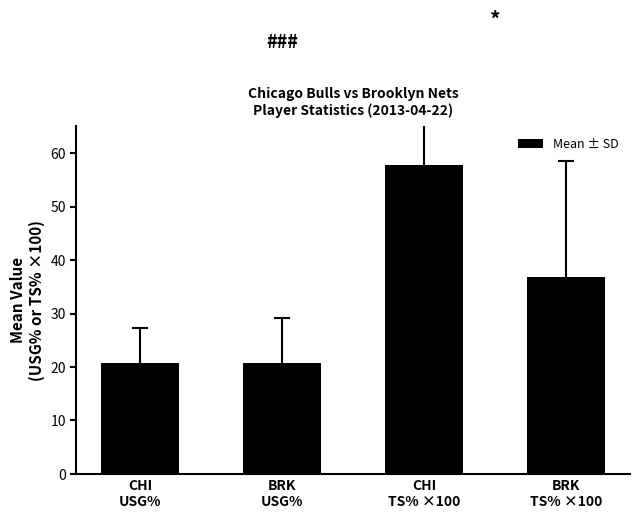

Reading left to right, list all the values displayed in this chart.

20.7	20.8	57.8	36.9